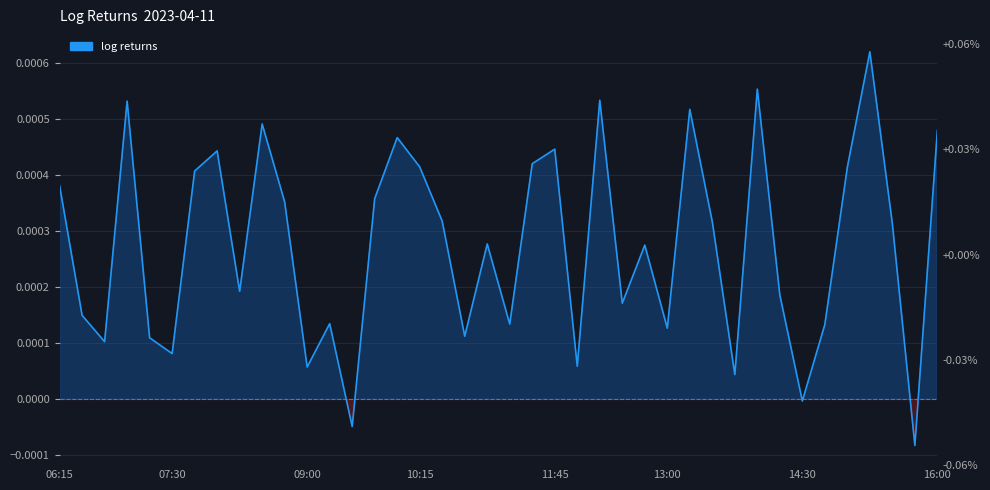

True or false: the data shows 0.0 at 32.

False